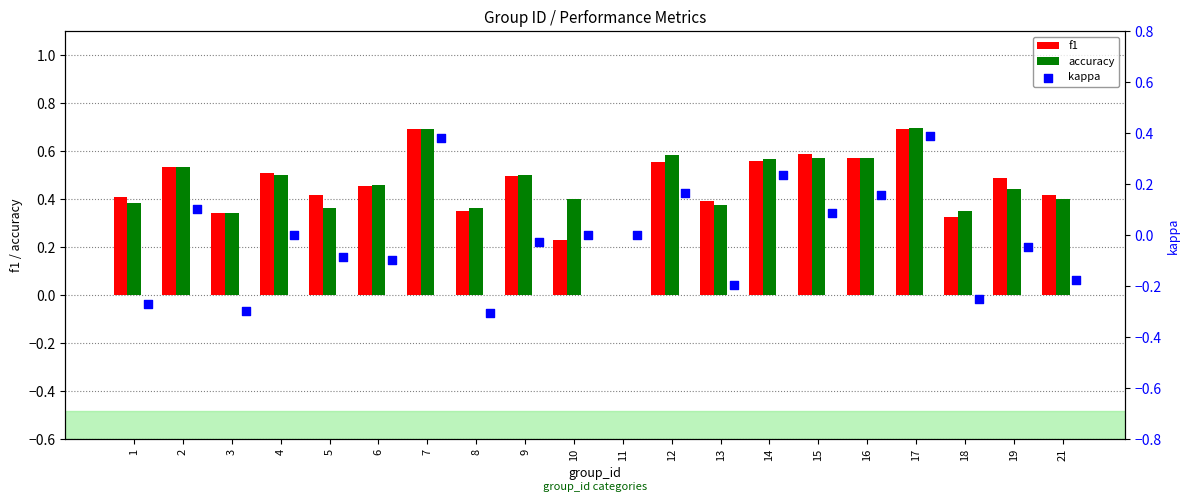

Is the value of f1 at 4 greater than the value of accuracy at 1?

Yes